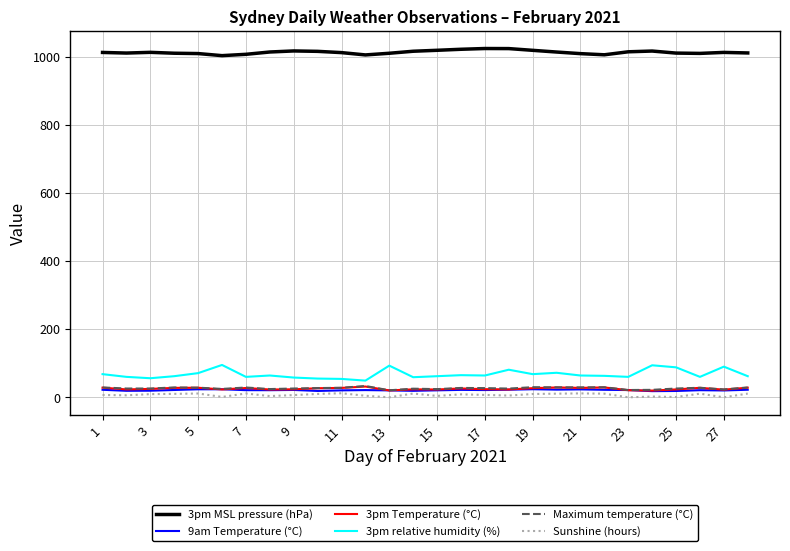

In 3pm relative humidity (%), how many points are higher than both neighbors (excluding endpoints)?

8